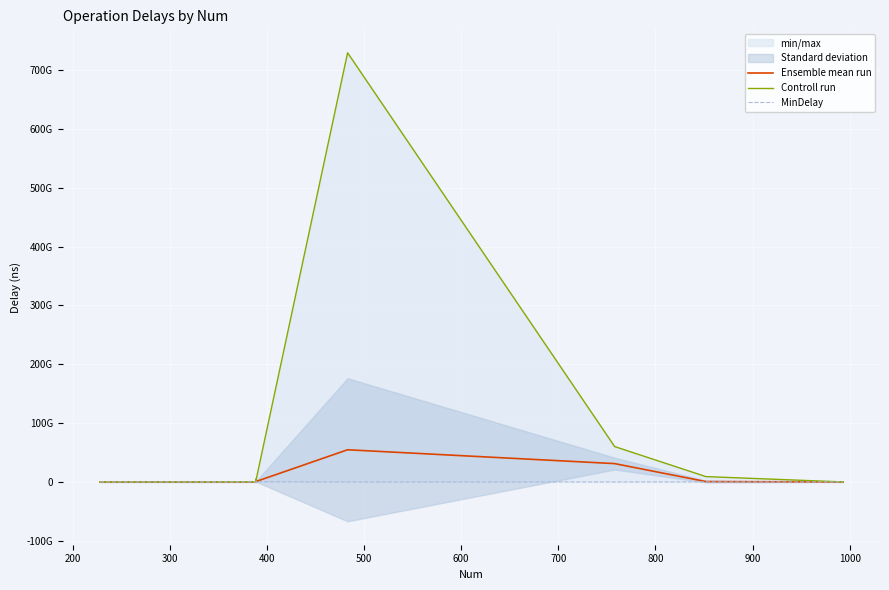

What is the lowest value of the Controll run series?

694262.0